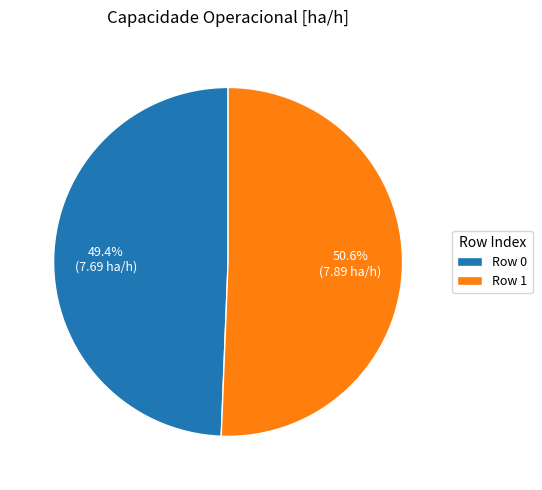

To the nearest percent, what portion does Row 0 represent?

49%